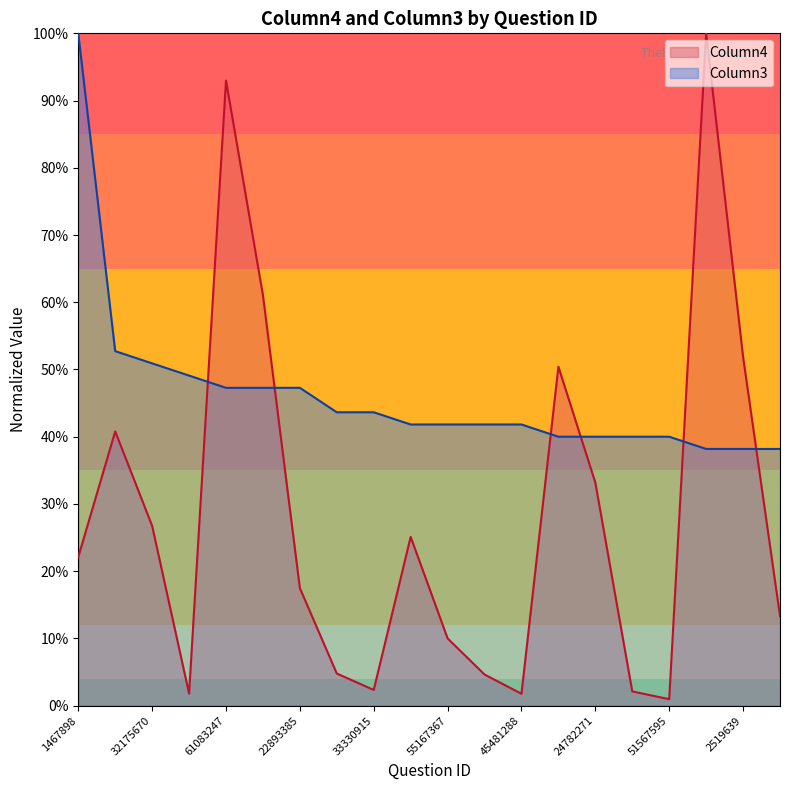

What is the total value across all series at 24782271?

0.7